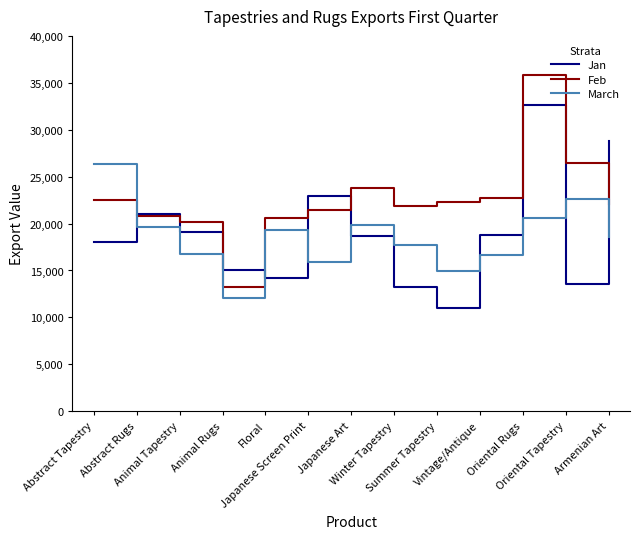

Where is March nearest to the value 19223?

Floral